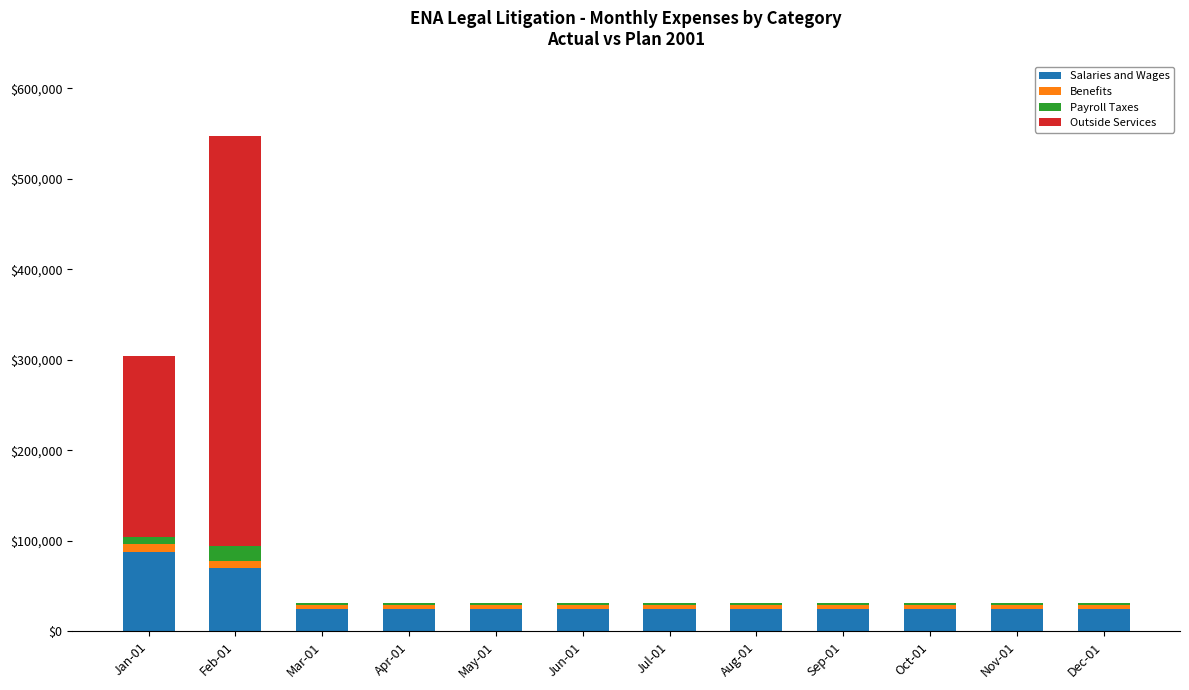

What is the highest value of the Salaries and Wages series?

88250.4